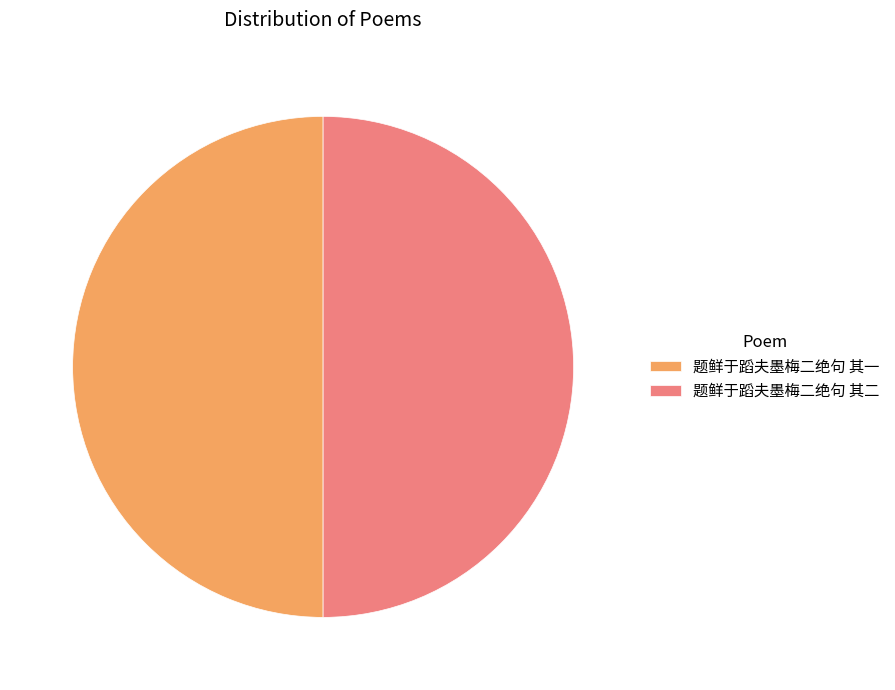

Do 题鲜于蹈夫墨梅二绝句 其一 and 题鲜于蹈夫墨梅二绝句 其二 together represent more than half of the pie?

Yes